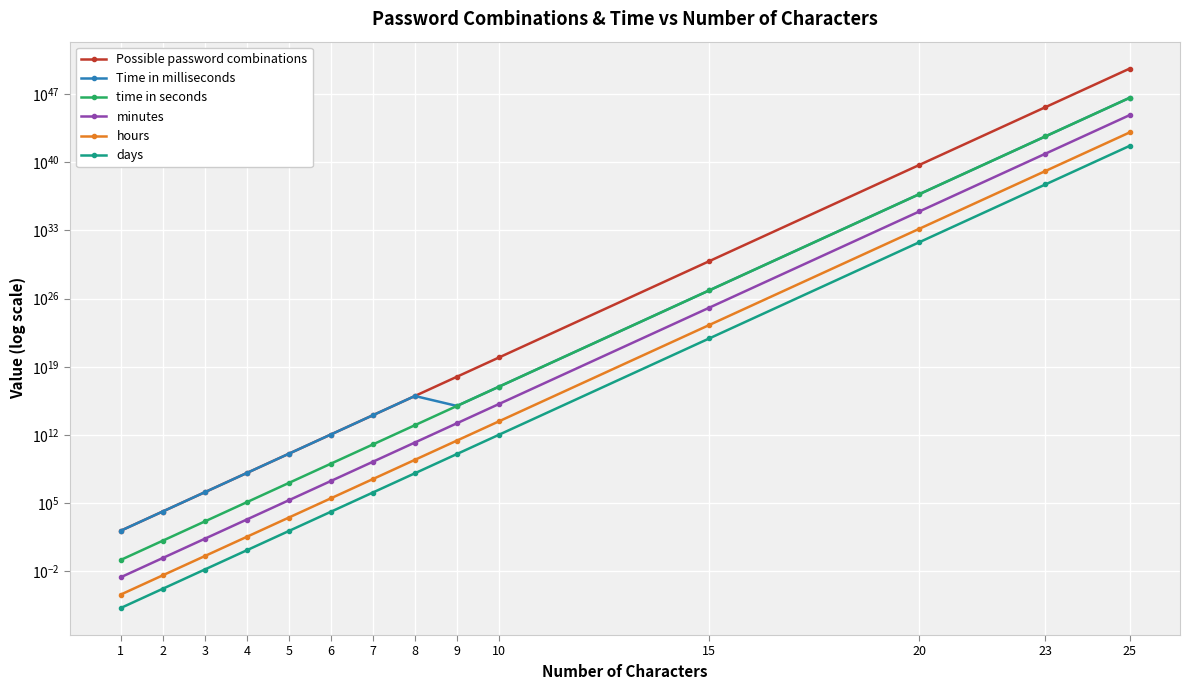

At which category is the sum across all series the highest?

25